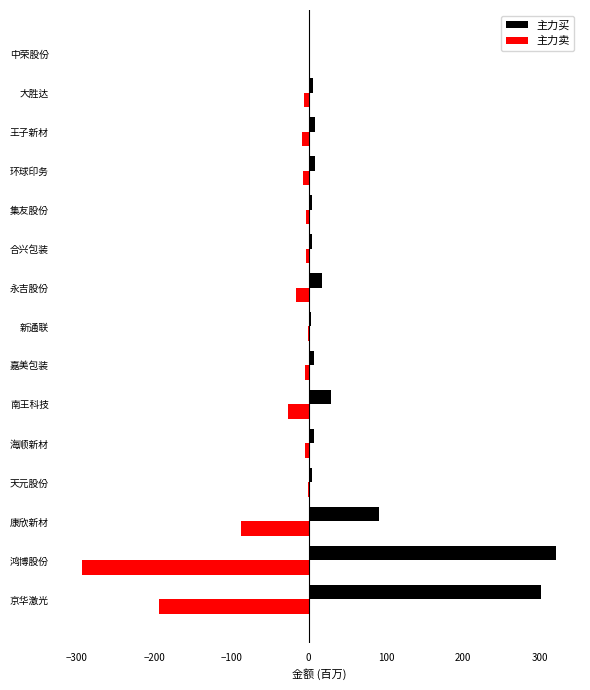

How many positive values does the 主力买 series have?

14